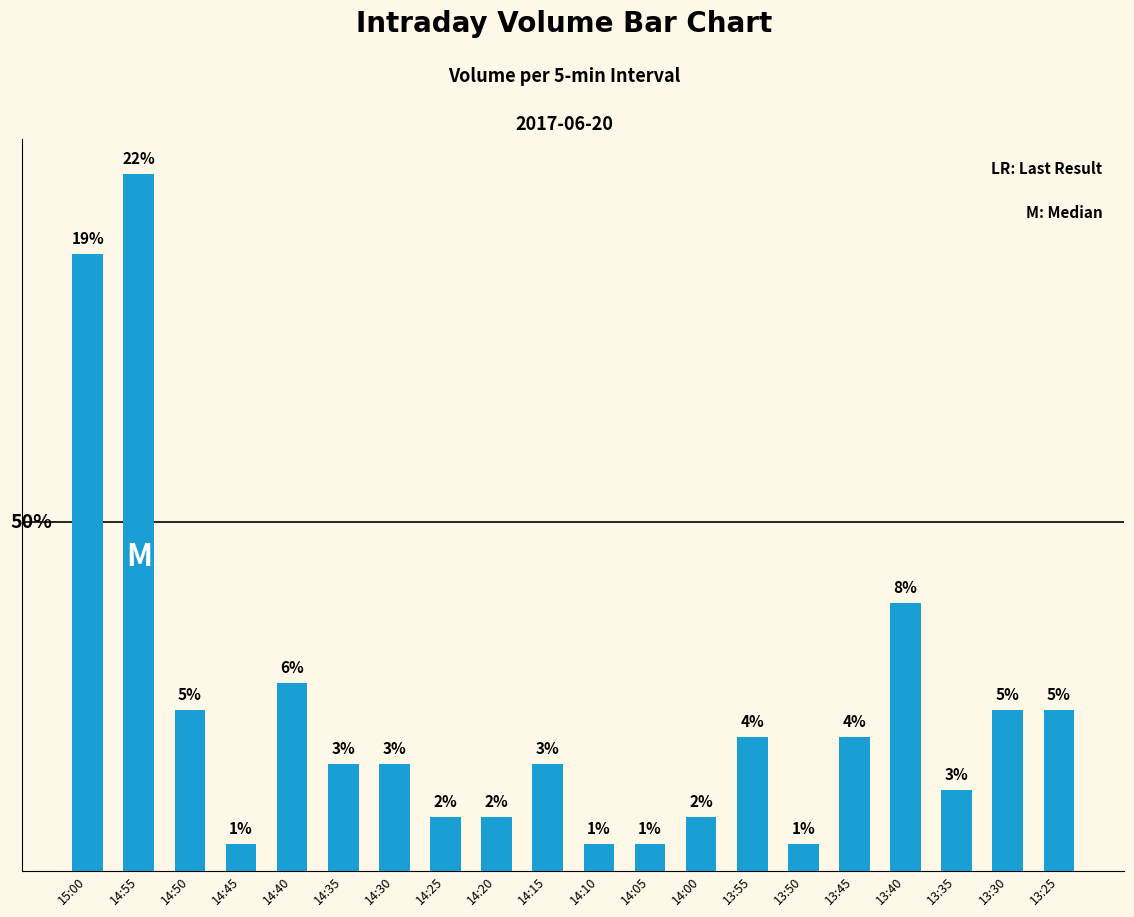

Where does the data first go above 400?

15:00